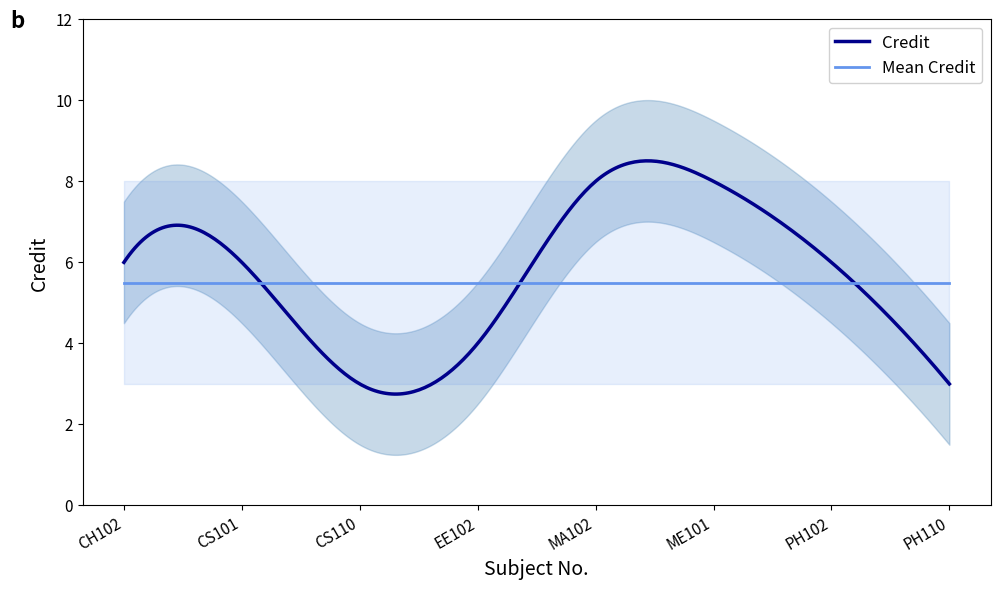

What position from the left is CH102?

1